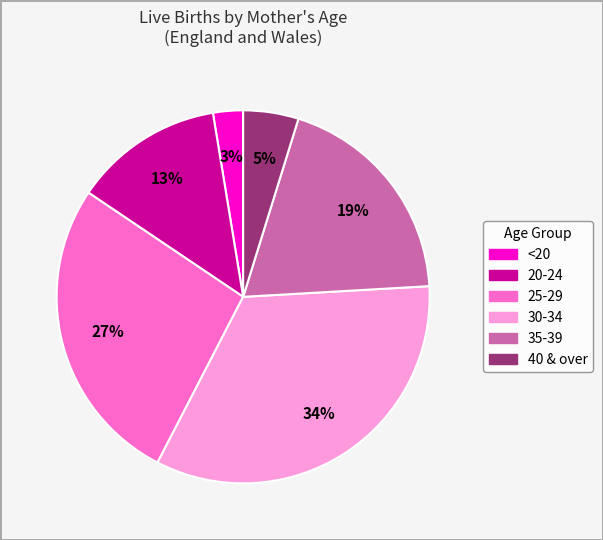

To the nearest percent, what is the average slice percentage?

17%